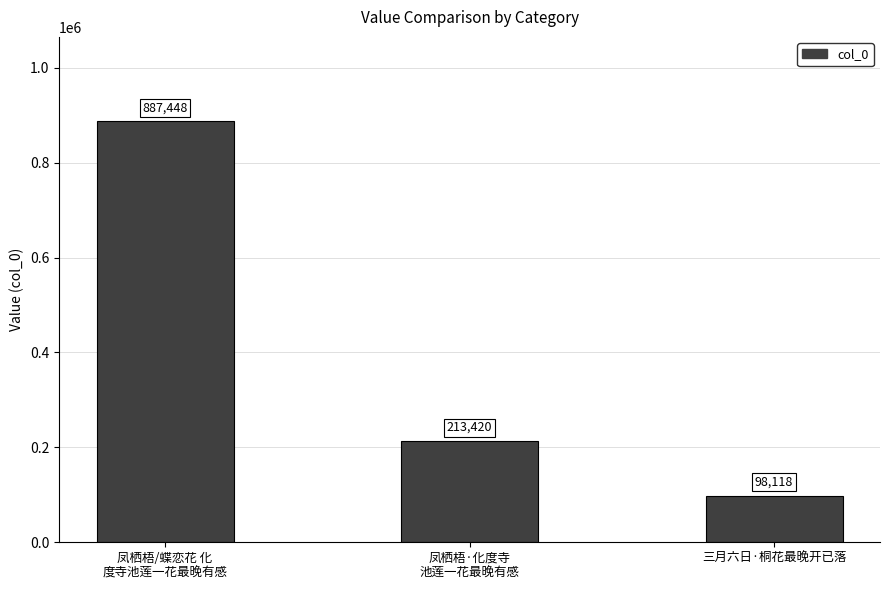

At which label does the data first exceed 213420?

凤栖梧/蝶恋花 化
度寺池莲一花最晚有感